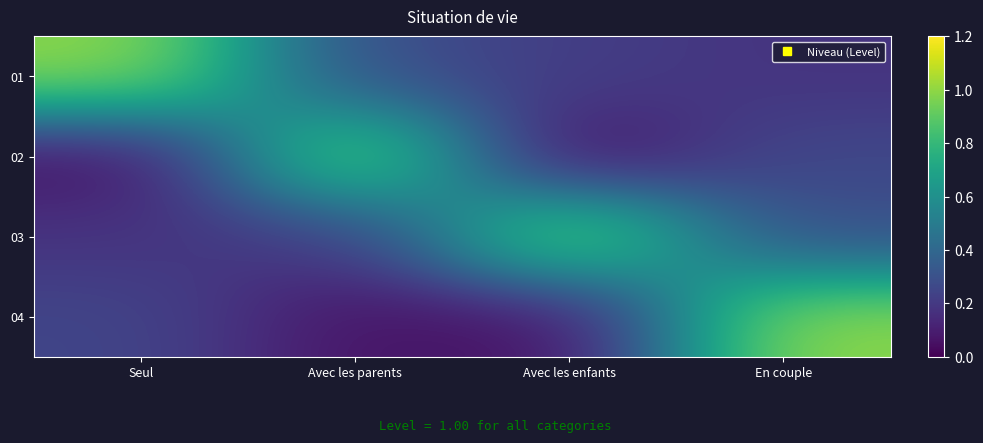

Reading left to right, extract all data points from this chart.

01: Seul=1.0	Avec les parents=0.3	Avec les enfants=0.2	En couple=0.2
02: Seul=0.0	Avec les parents=1.0	Avec les enfants=0.0	En couple=0.3
03: Seul=0.2	Avec les parents=0.2	Avec les enfants=1.0	En couple=0.3
04: Seul=0.2	Avec les parents=0.1	Avec les enfants=0.1	En couple=1.0